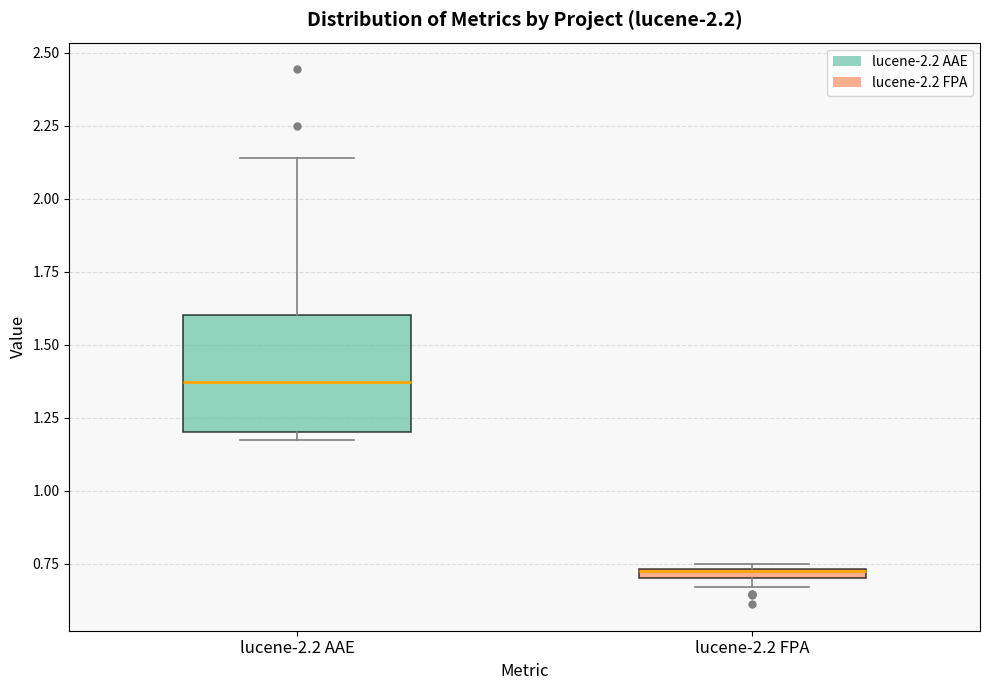

Comparing the boxes themselves (not the whiskers), which one is the tallest?

lucene-2.2 AAE